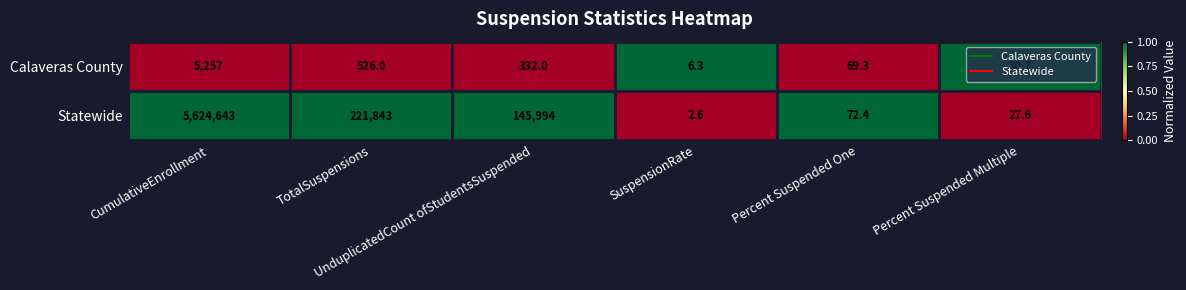

What is the sum of all Calaveras County values?

6221.3